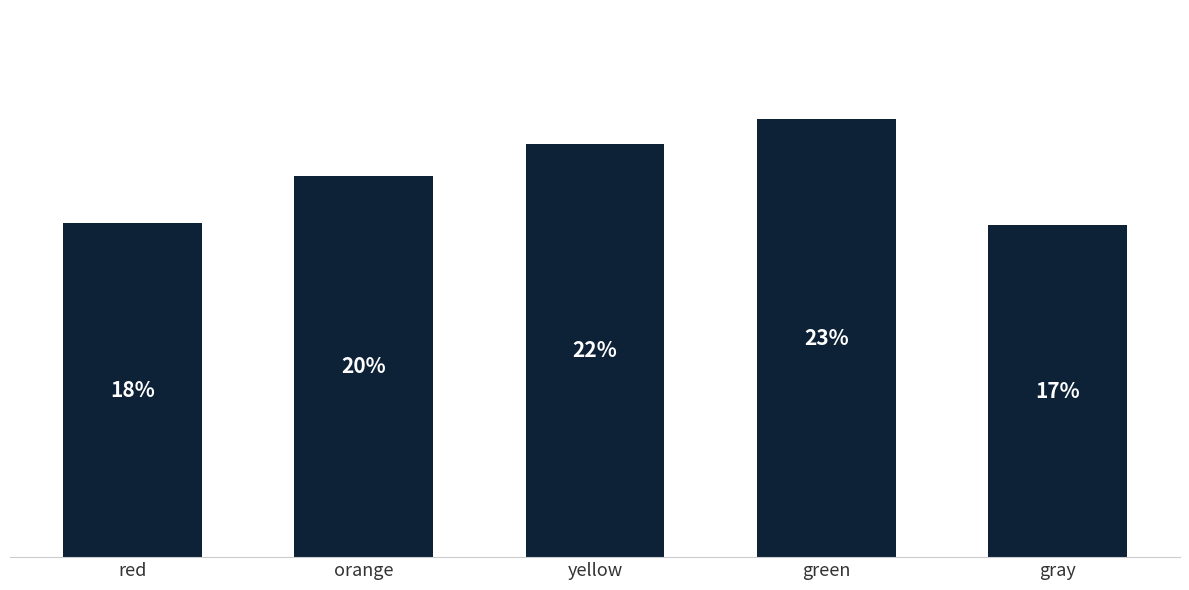

How many values are below 20?

2